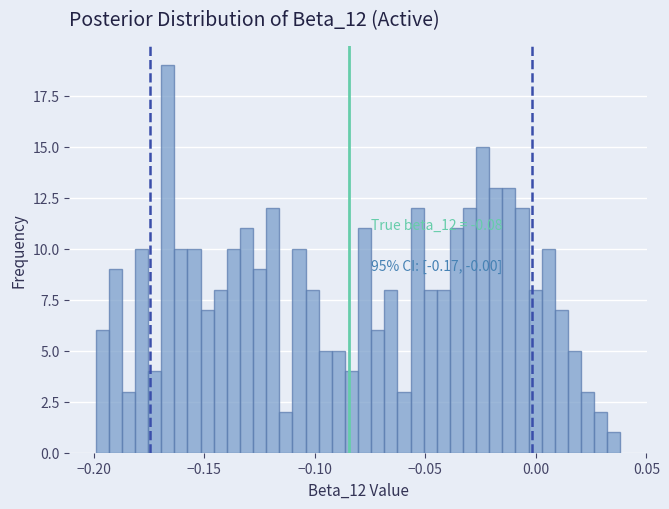

Read against the x-axis, roughly where is the centre of the tallest bar?

-0.165